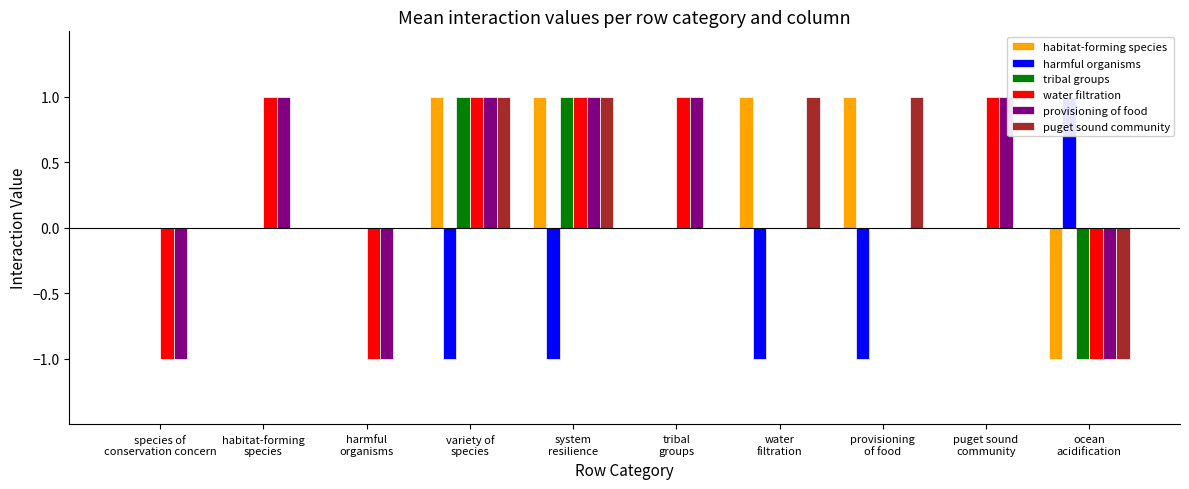

What is the difference between the highest and lowest values at tribal
groups?

1